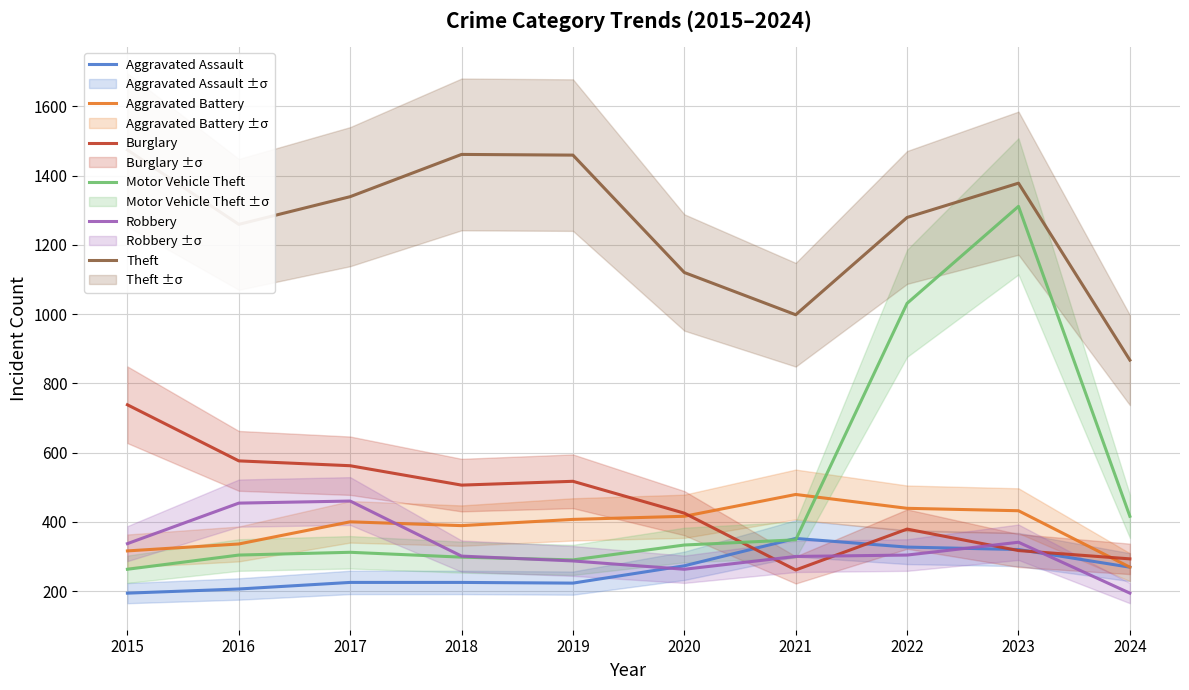

What is the sum of the Aggravated Assault values at 2020 and 2018?

498